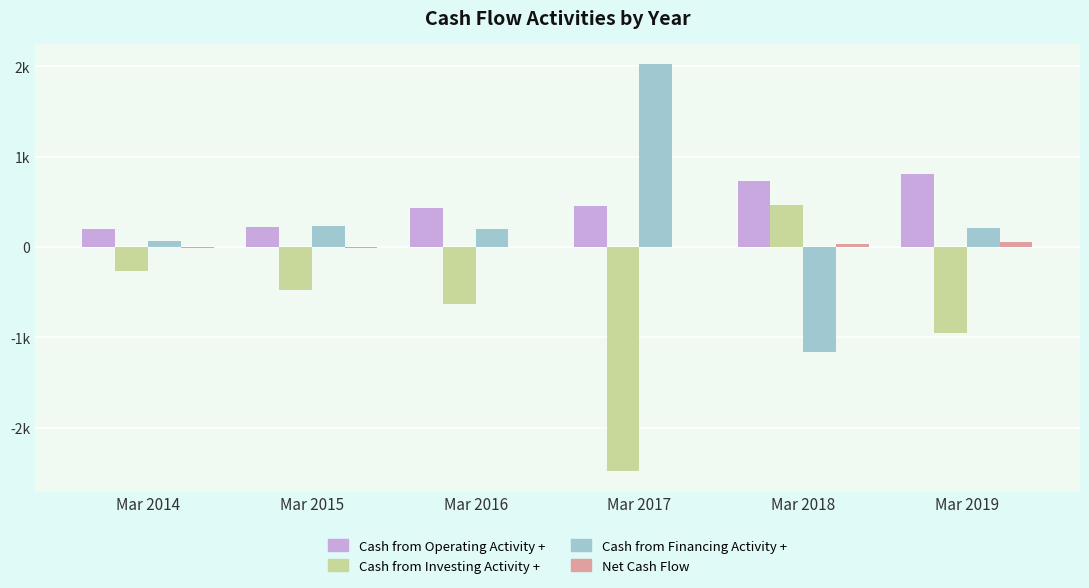

At which label does Cash from Operating Activity + reach its minimum?

Mar 2014